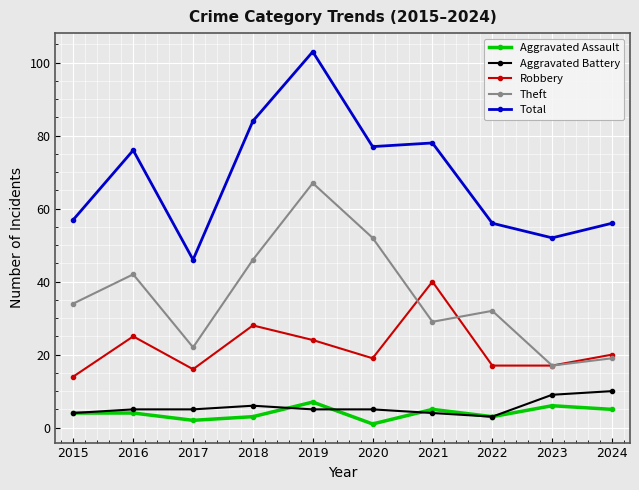

In Theft, how many points are higher than both neighbors (excluding endpoints)?

3